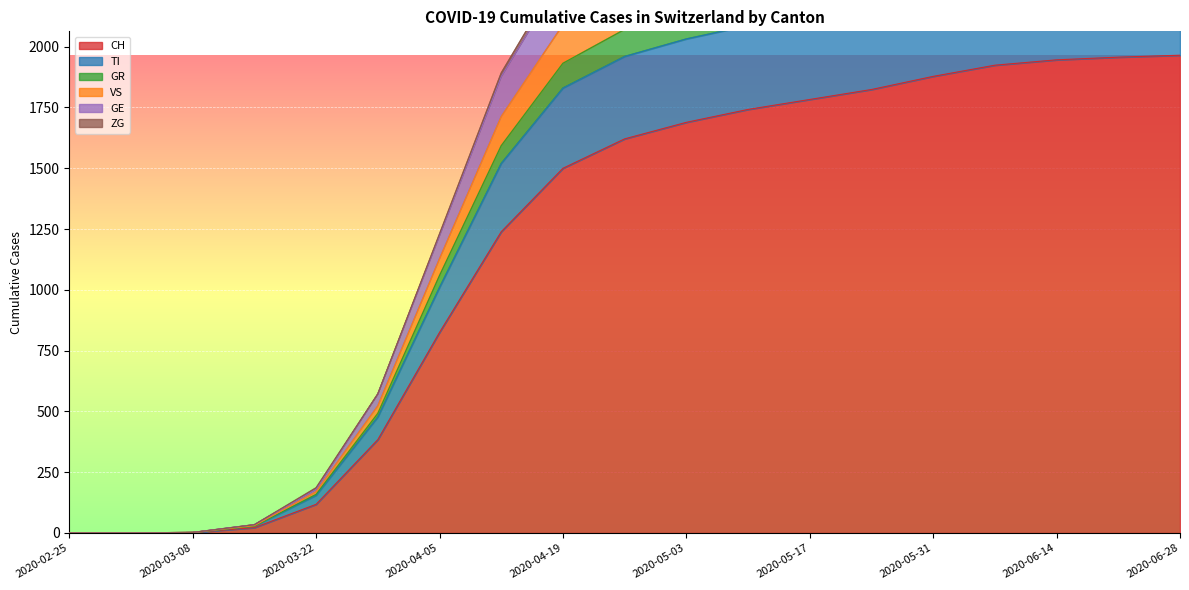

At which label is CH closest to 982?

2020-04-05